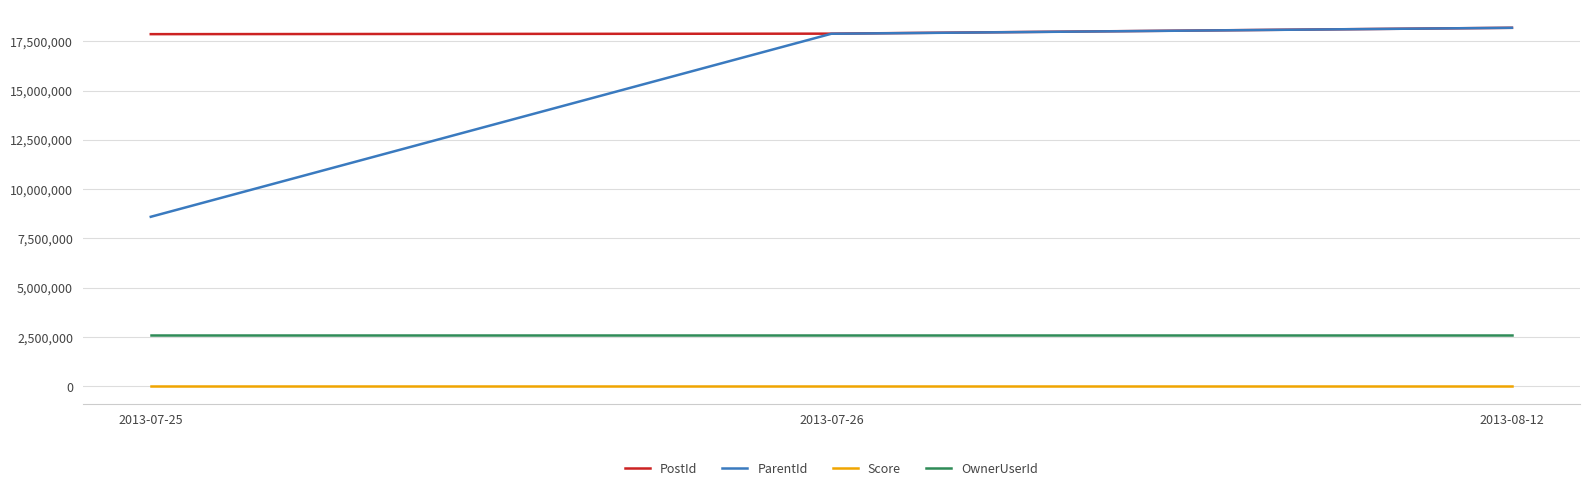

Rank the series at 2013-07-25 from lowest to highest value.

Score, OwnerUserId, ParentId, PostId